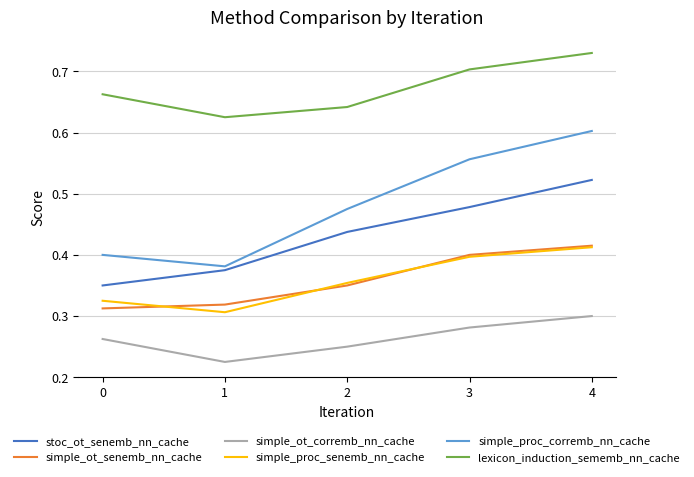

At which category is the sum across all series the highest?

4